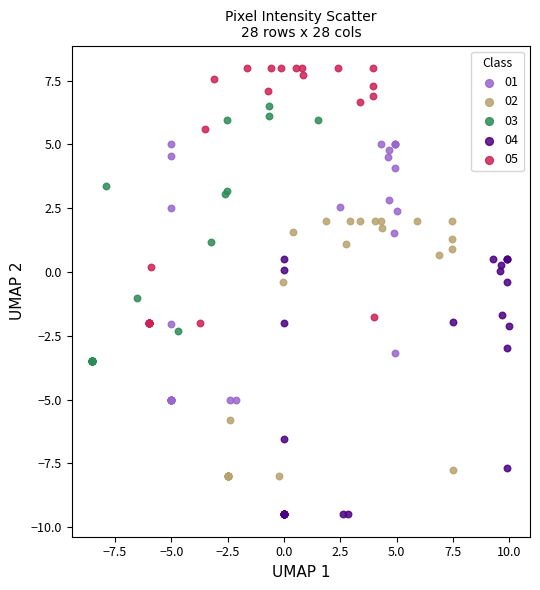

What are all the series names shown in the legend?

01, 02, 03, 04, 05